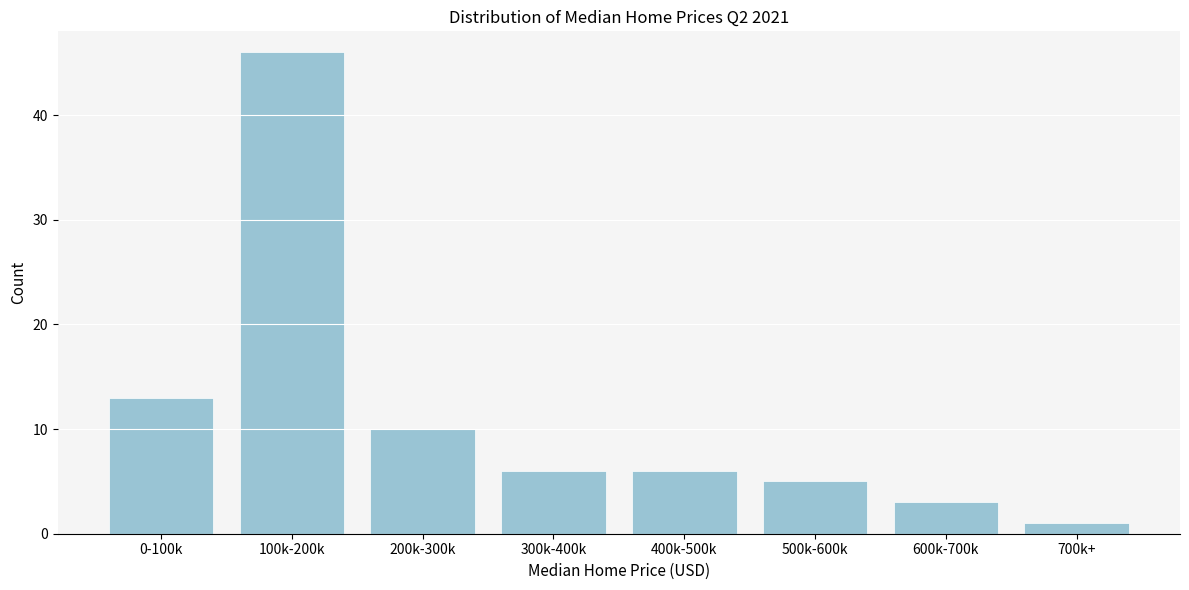

Reading left to right, extract all data points from this chart.

0-100k=13	100k-200k=46	200k-300k=10	300k-400k=6	400k-500k=6	500k-600k=5	600k-700k=3	700k+=1